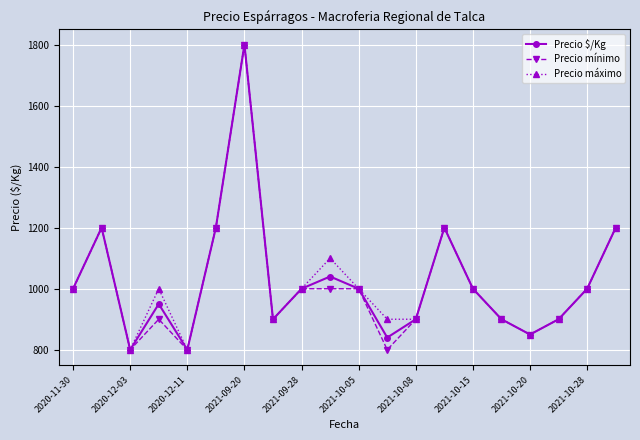

What are all the series names shown in the legend?

Precio $/Kg, Precio mínimo, Precio máximo